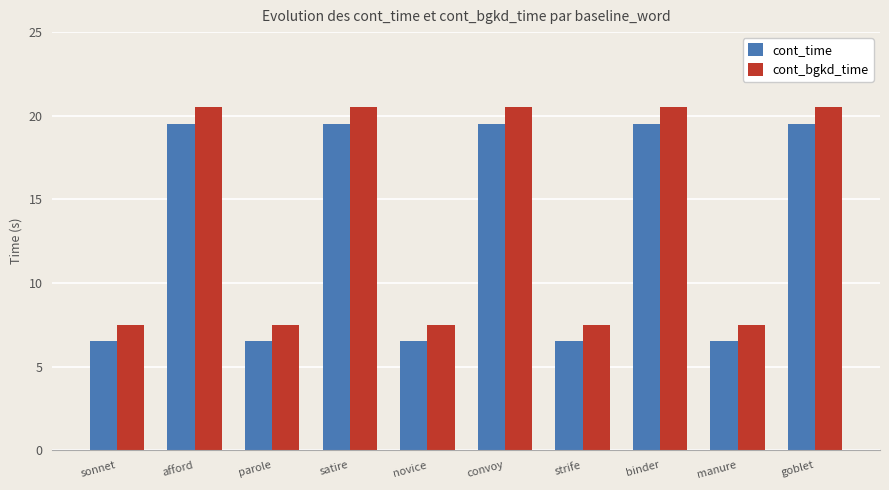

How many distinct data groups are displayed?

2